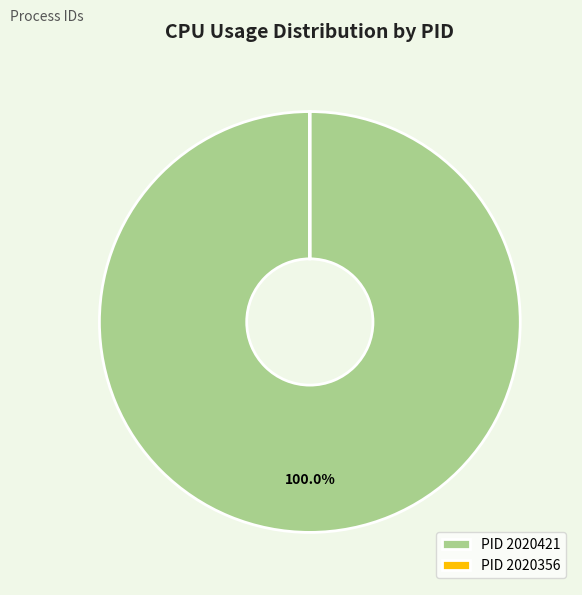

What is the largest slice in the pie chart?

PID 2020421